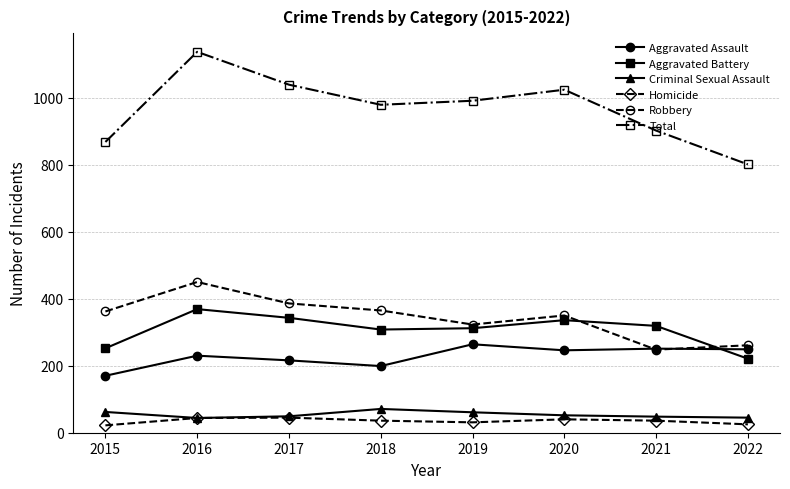

True or false: Robbery has more than 1 interior local peaks.

True